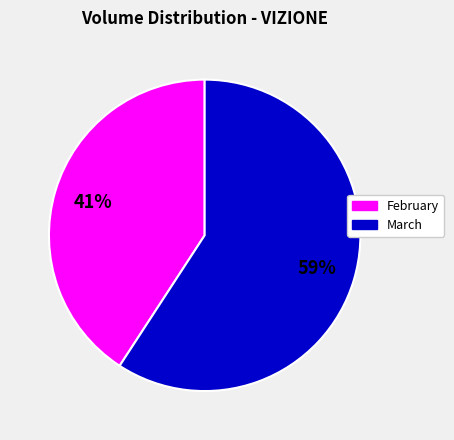

To the nearest percent, what is the difference between the largest and smallest slice percentages?

18%